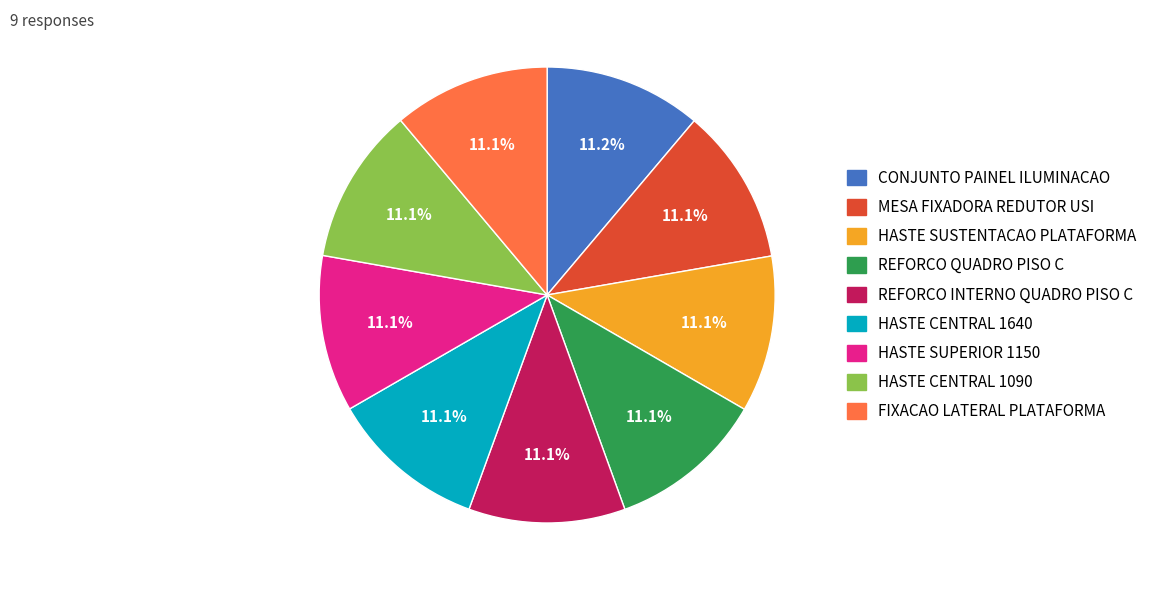

Is there any slice that represents more than half of the pie?

No